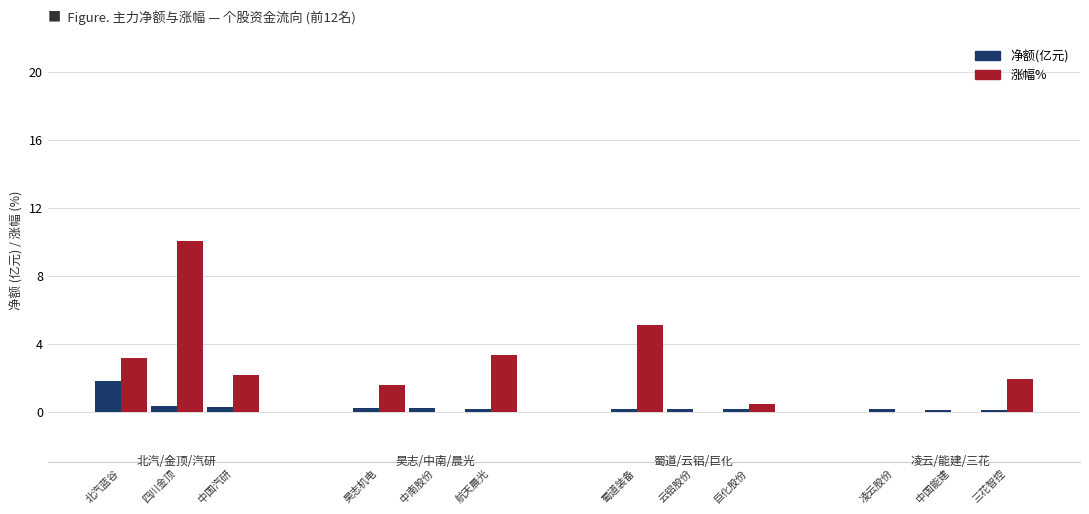

Are the bars grouped side by side (vs. stacked)?

Yes